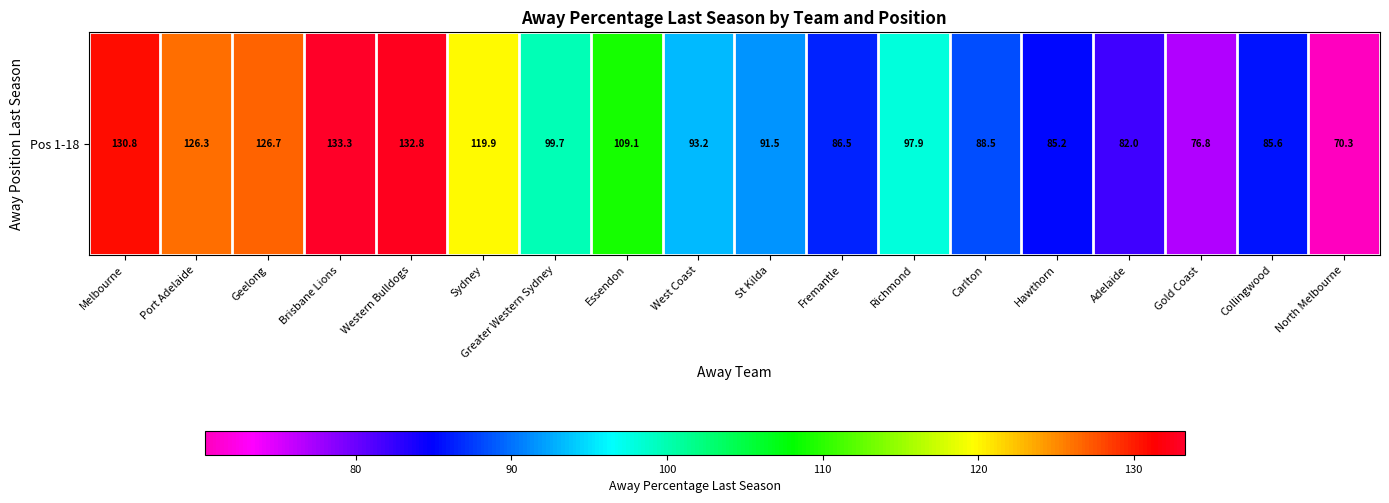

List the labels in order of value, smallest first.

North Melbourne, Gold Coast, Adelaide, Hawthorn, Collingwood, Fremantle, Carlton, St Kilda, West Coast, Richmond, Greater Western Sydney, Essendon, Sydney, Port Adelaide, Geelong, Melbourne, Western Bulldogs, Brisbane Lions